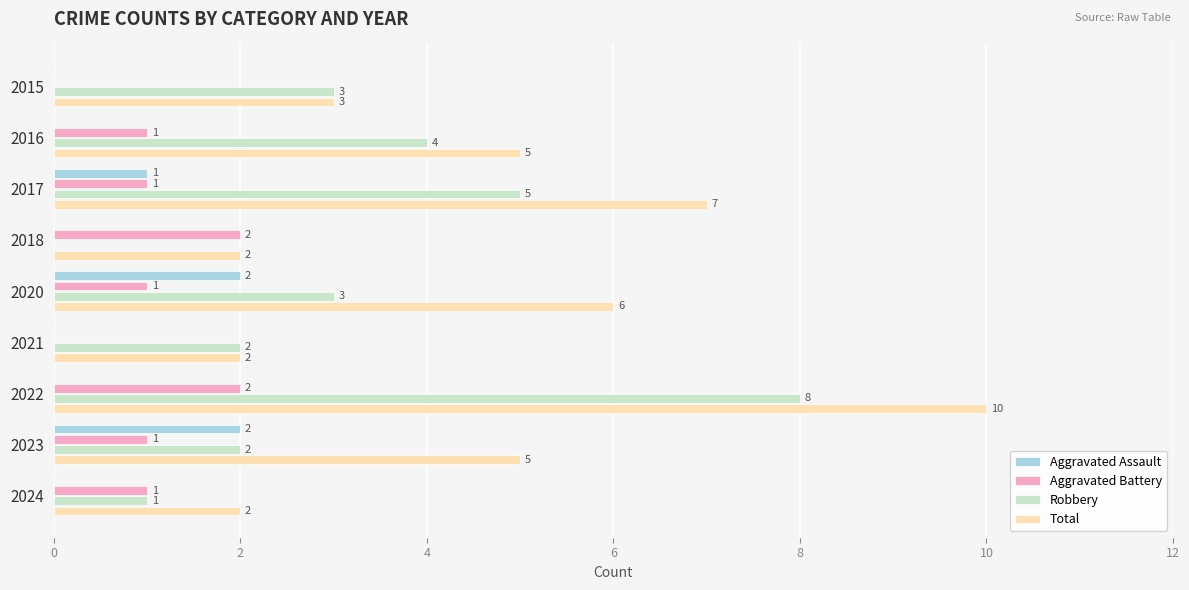

What is the total value across all series at 2015?

6